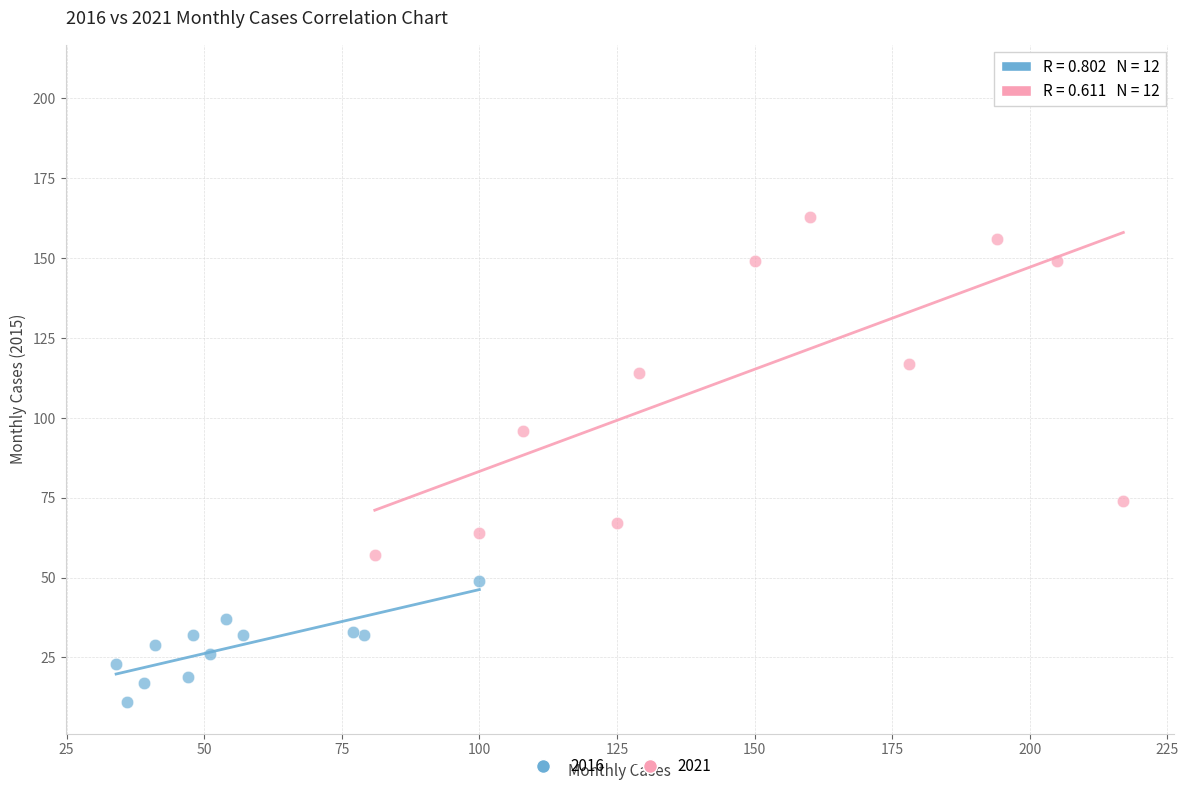

Which series contains the lowest Y value?

2016